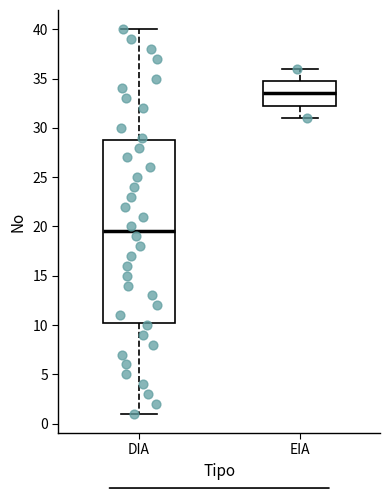

Reading left to right, read every box against the y-axis: the position of its median line, the range the box covers, and the ends of its whiskers. The values are not printed on the chart, so give them approximately, as read against the axis.

DIA: median 19.5, box 10.5 to 29.0, whiskers 1.0 to 40.0
EIA: median 33.5, box 32.5 to 35.0, whiskers 31.0 to 36.0